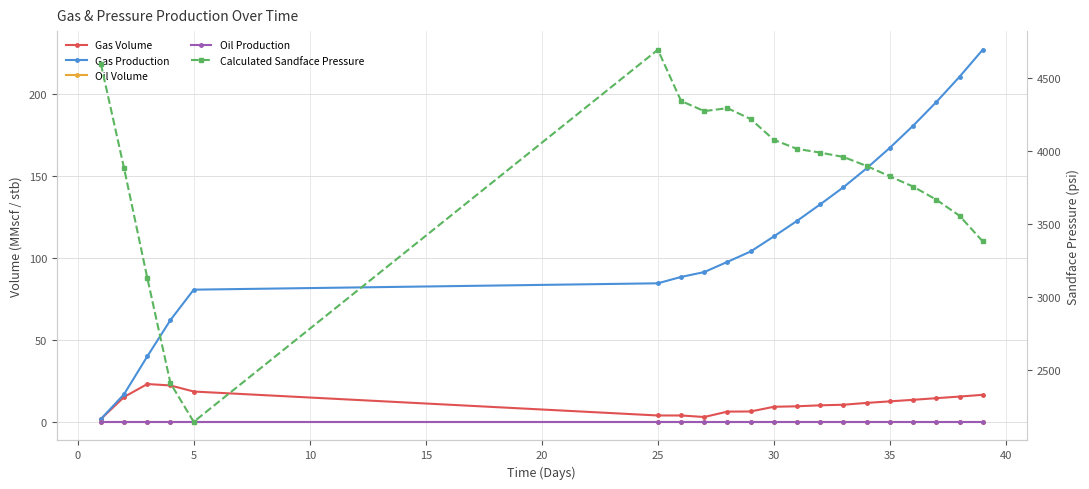

What is the maximum value shown in the chart?

4690.6